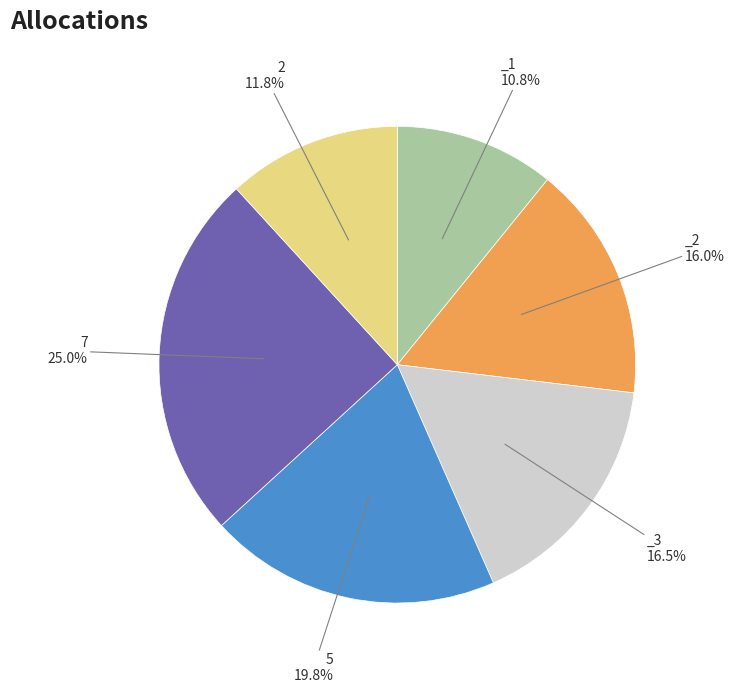

Is there a majority slice in this chart?

No